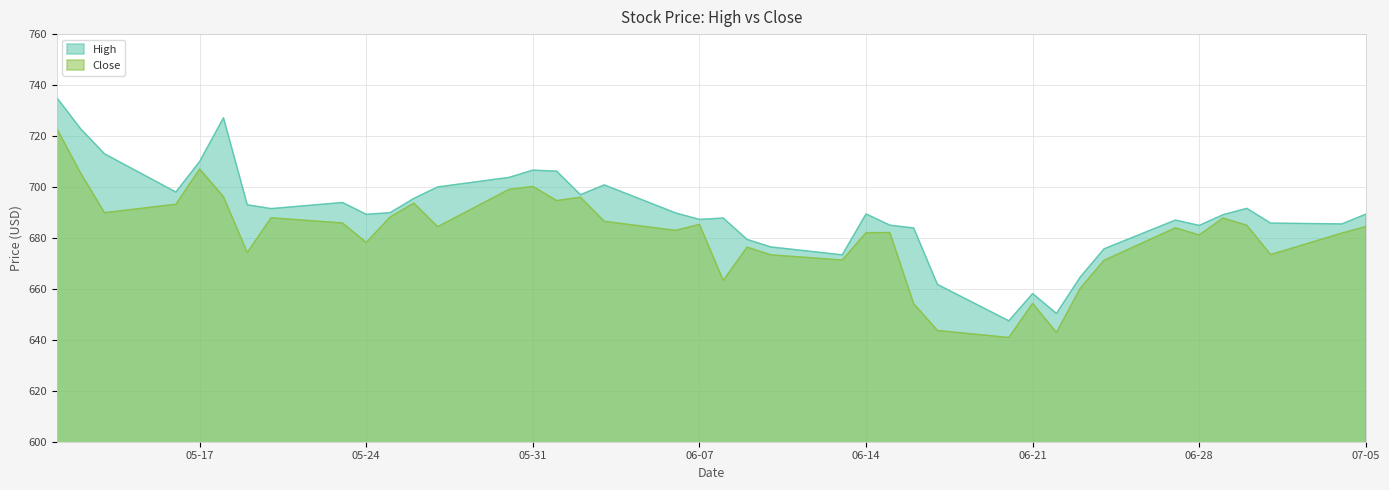

Where is the first local minimum for High?

2022-05-16